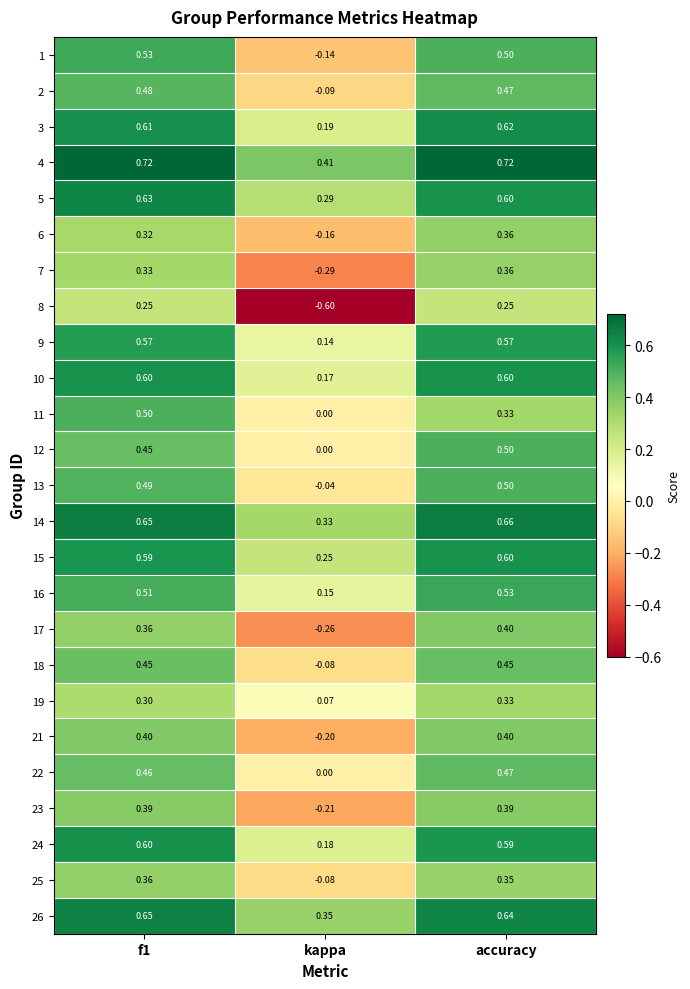

Where is 17 nearest to the value 0?

kappa